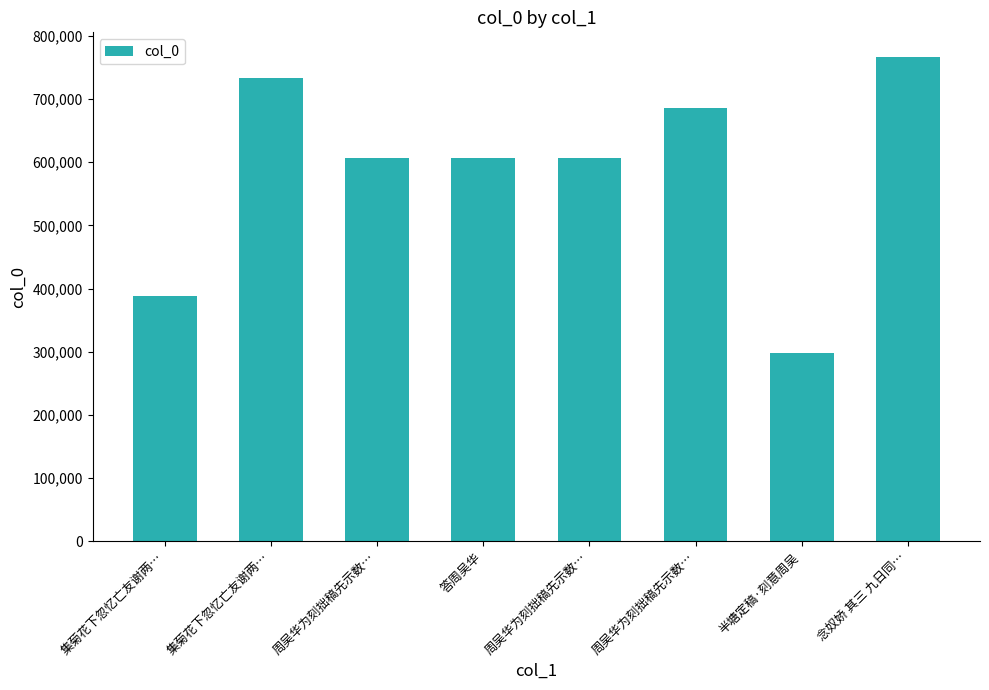

Are the bars horizontal?

No